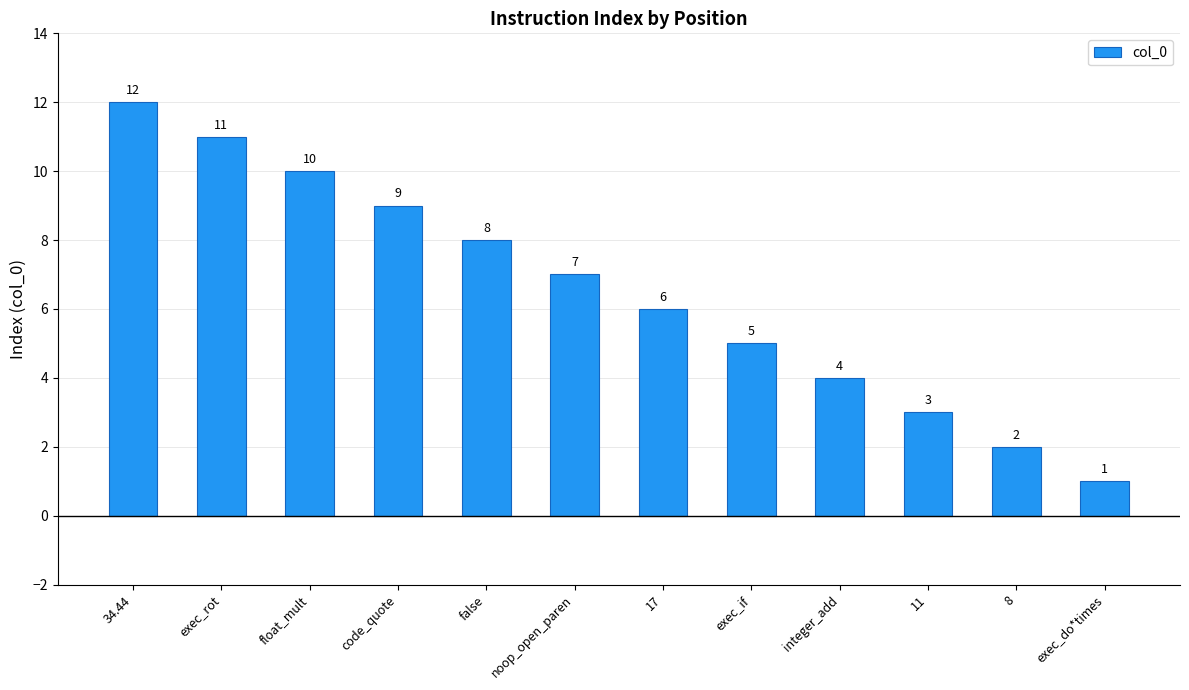

Approximately how many times larger is the value at exec_if compared to 8?

2.5